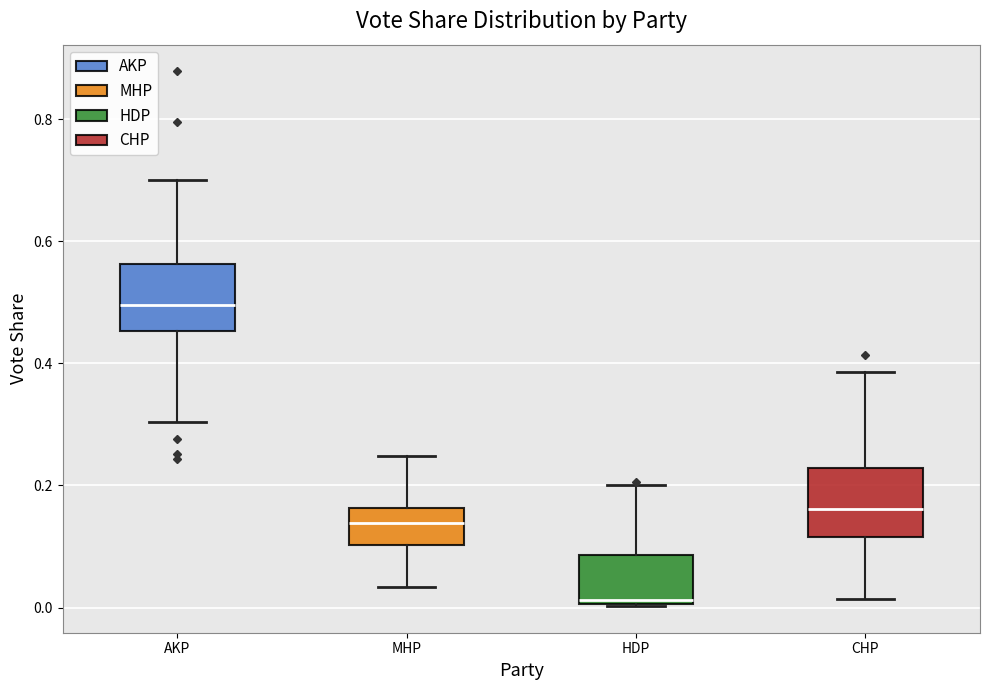

Reading left to right, transcribe this box plot: for each box, give where its median line is, the range the box spans, and where its two whiskers end, as read against the y-axis. The values are not printed on the chart, so give them approximately, as read against the axis.

AKP: median 0.50, box 0.46 to 0.56, whiskers 0.30 to 0.70
MHP: median 0.14, box 0.10 to 0.16, whiskers 0.04 to 0.24
HDP: median 0.02, box 0.00 to 0.08, whiskers 0.00 to 0.20
CHP: median 0.16, box 0.12 to 0.22, whiskers 0.02 to 0.38